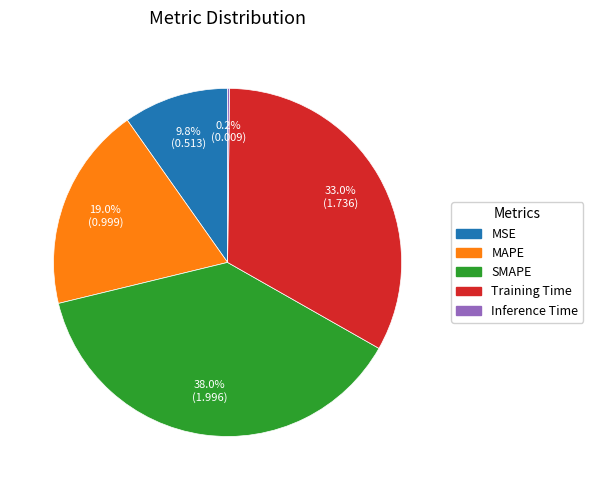

What percentage do Training Time and SMAPE together represent?

71.0%